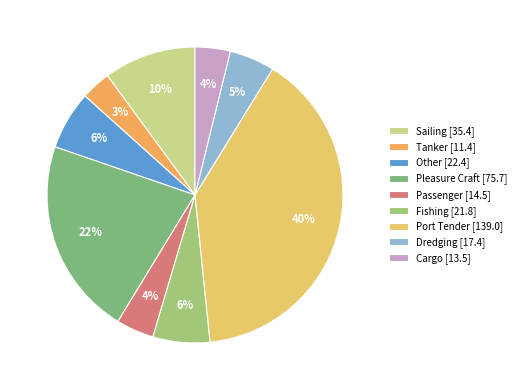

What is the ratio of the value at Sailing to the value at Pleasure Craft?

0.5